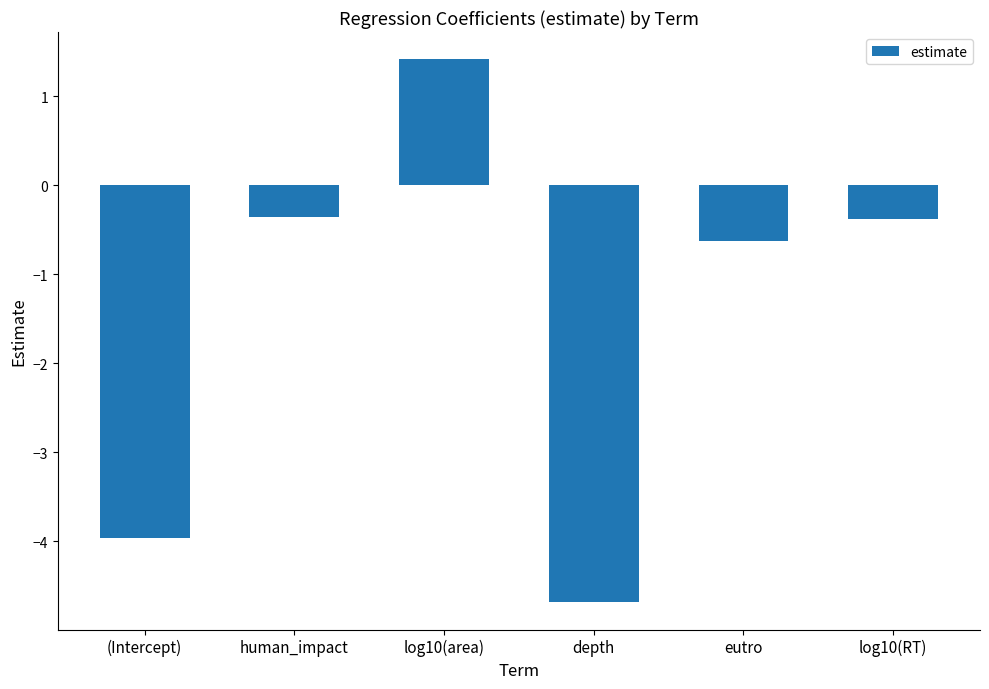

What is the difference between the maximum and second lowest values?

5.4